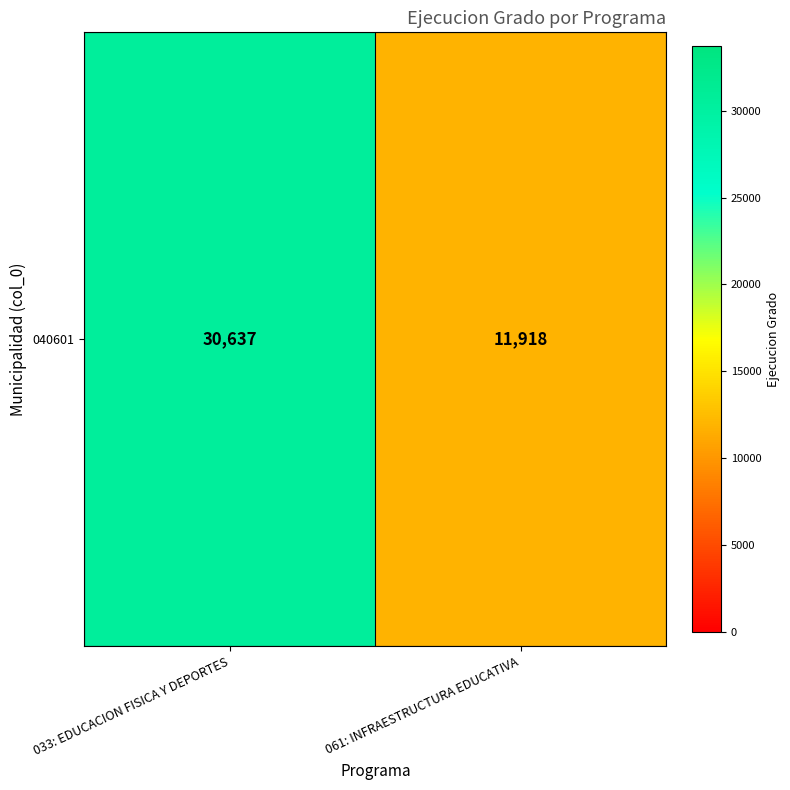

List the labels in order of value, smallest first.

061: INFRAESTRUCTURA EDUCATIVA, 033: EDUCACION FISICA Y DEPORTES